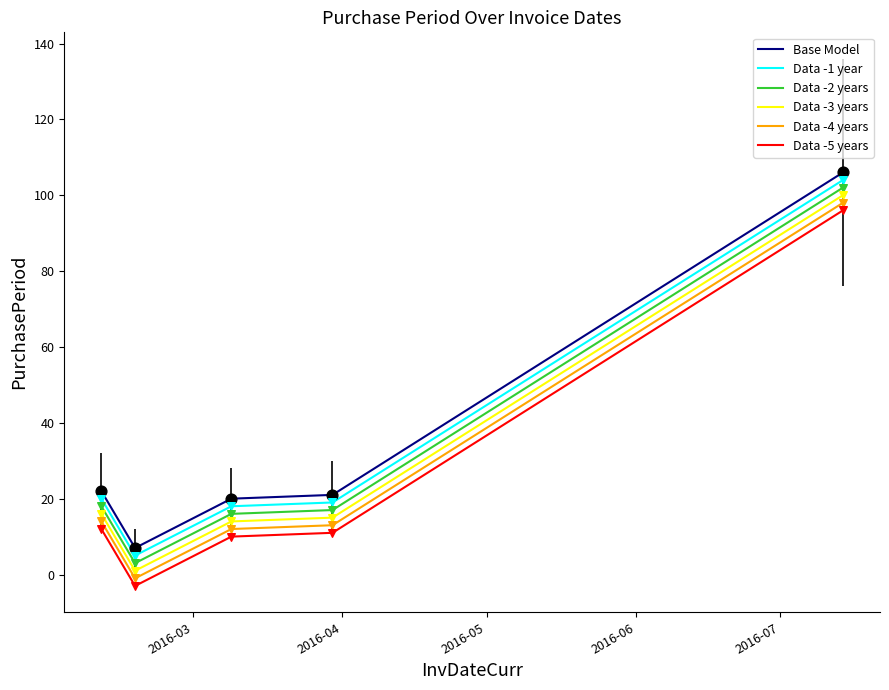

What is the maximum value shown in the chart?

106